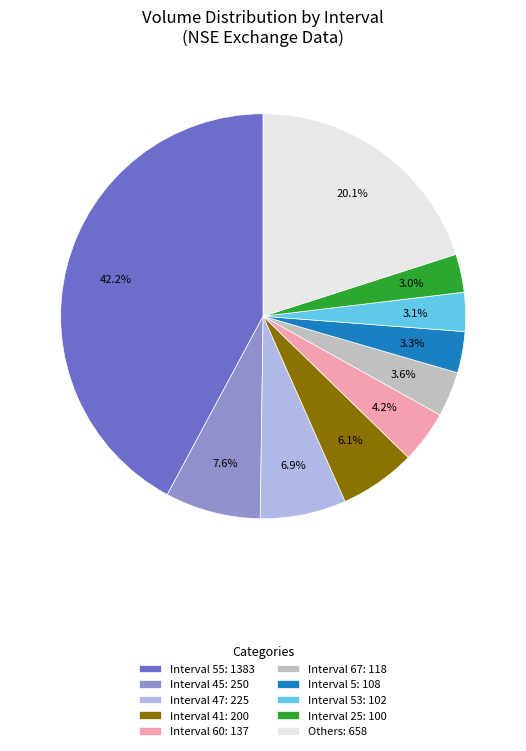

Approximately how many times larger is the value at Others: 658 compared to Interval 55: 1383?

0.5